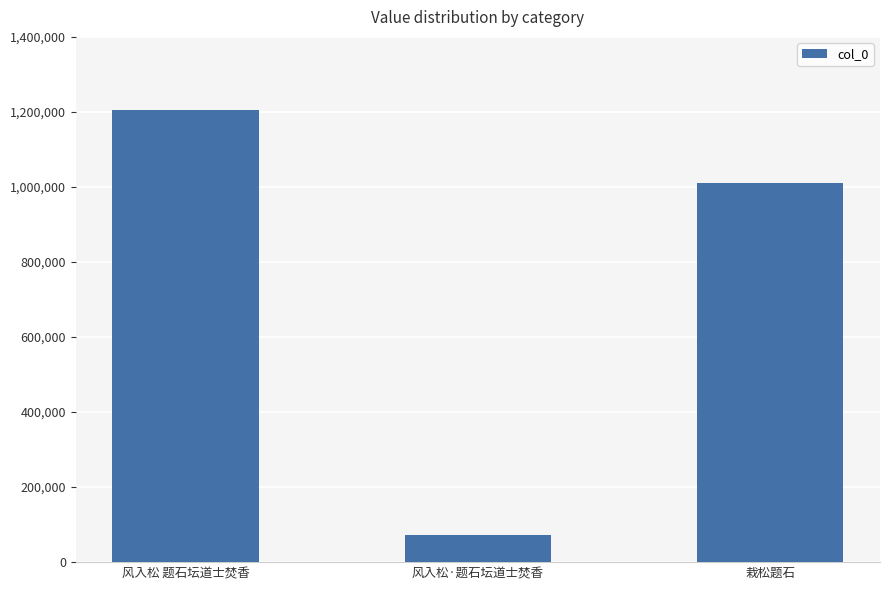

Is it true that the value at 风入松·题石坛道士焚香 is 72408?

True